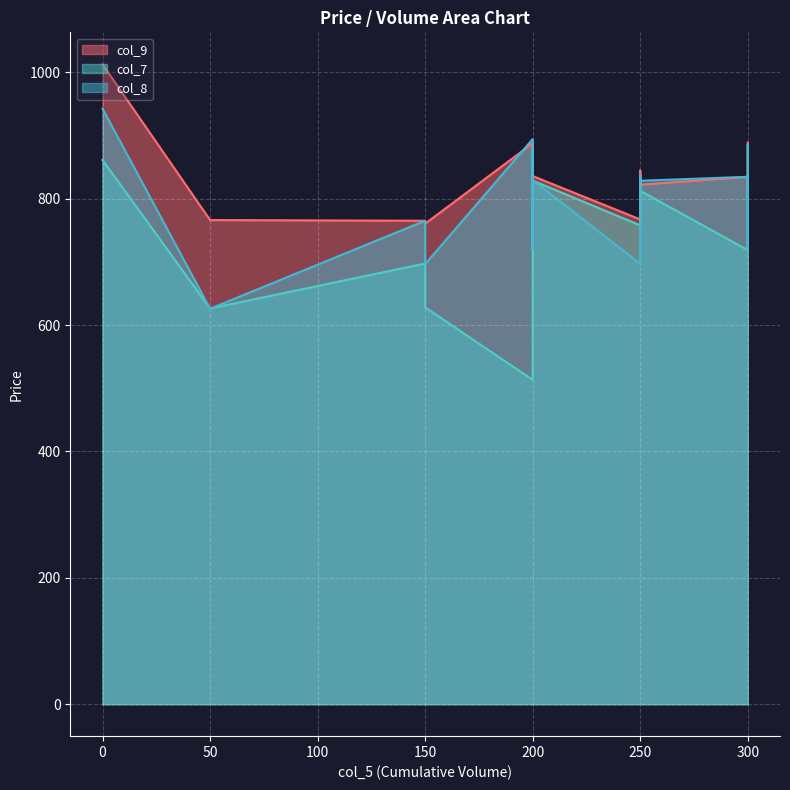

What is the difference between the second highest and second lowest values in the col_7 series?

237.3